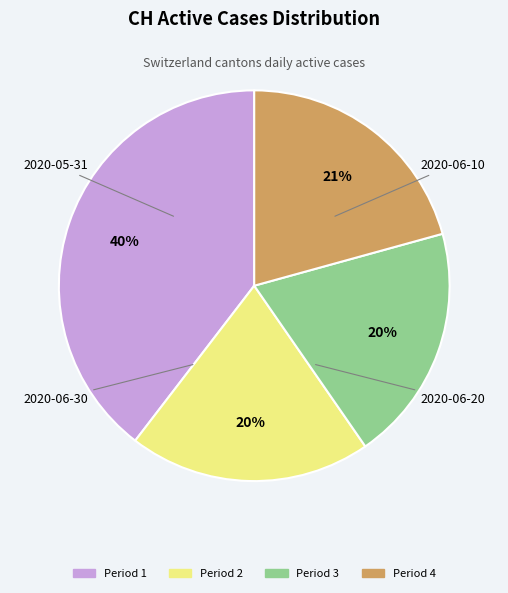

To the nearest percent, what is the difference between the largest and smallest slice percentages?

20%